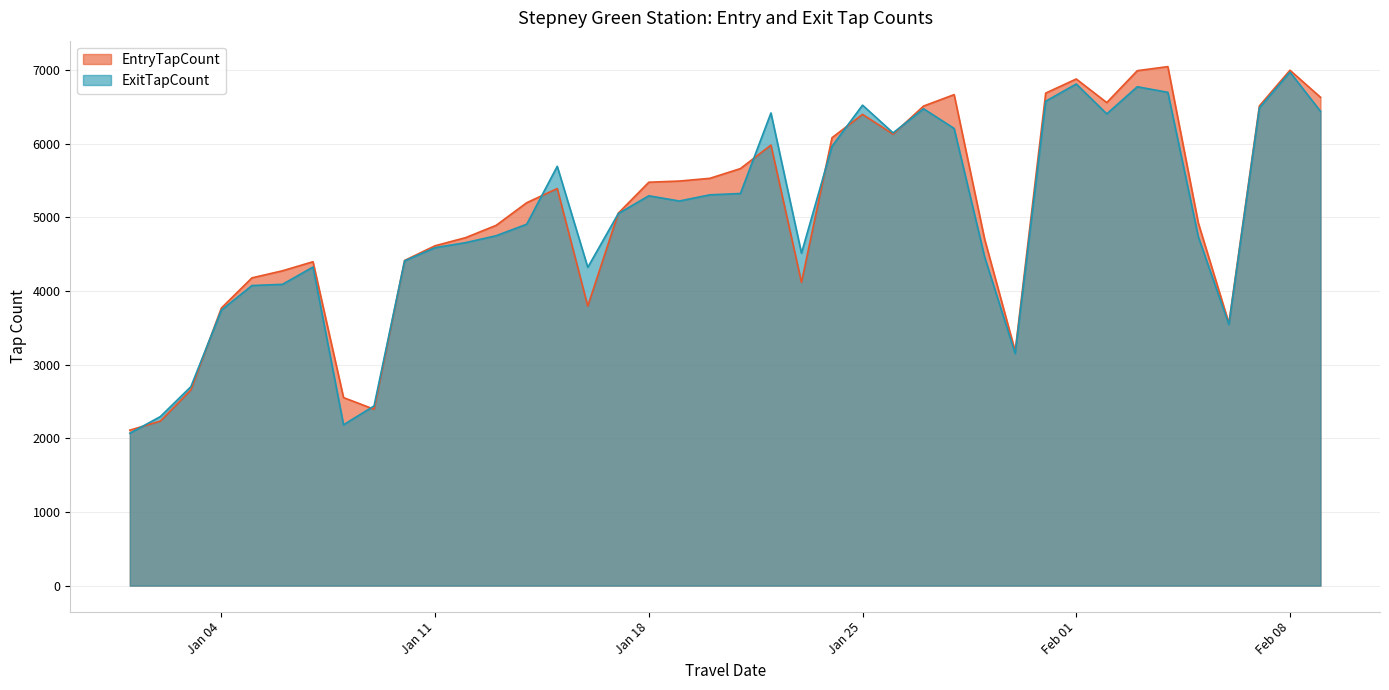

What is the sum of all ExitTapCount values?

198674